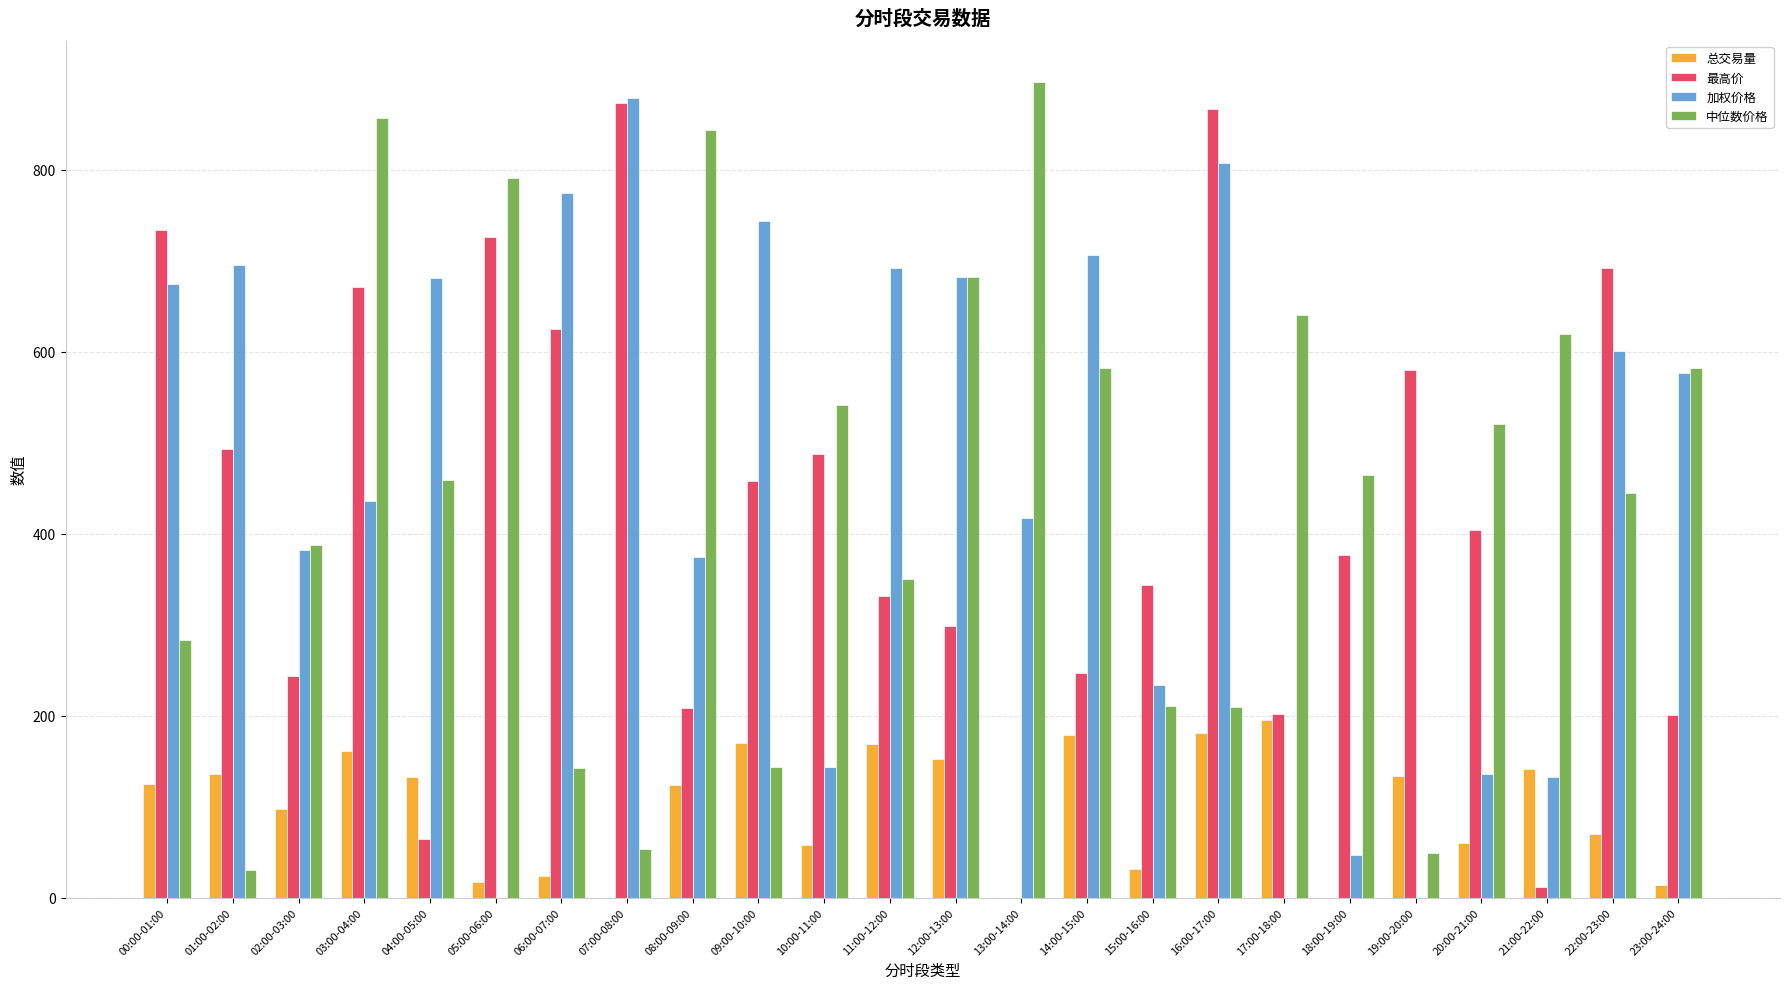

What are all the series names shown in the legend?

总交易量, 最高价, 加权价格, 中位数价格